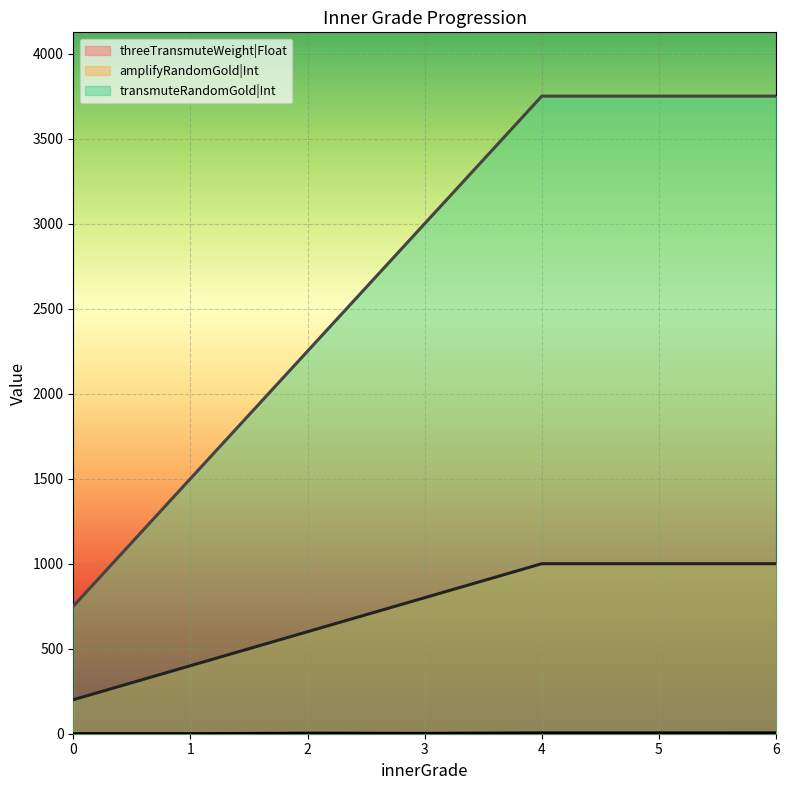

How many lines are shown in the chart?

3